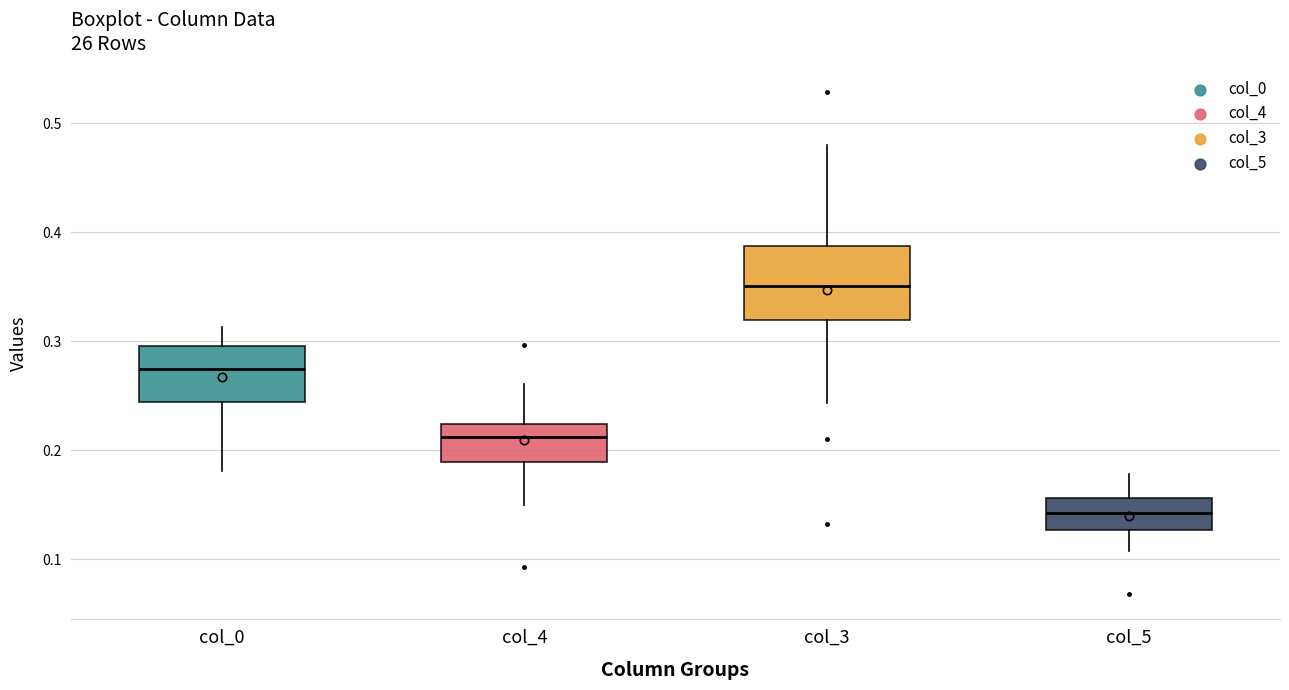

Where is the upper edge of the box for col_3 on the y-axis? The values are not printed on the chart, so give them approximately, as read against the axis.

0.39